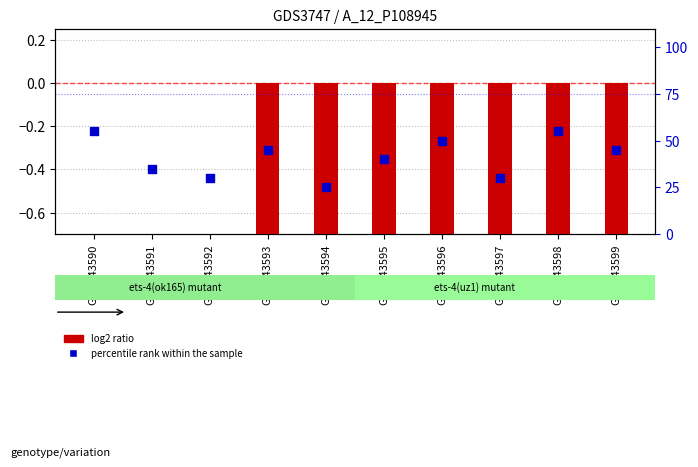

At how many categories does at least one series exceed 47?

3